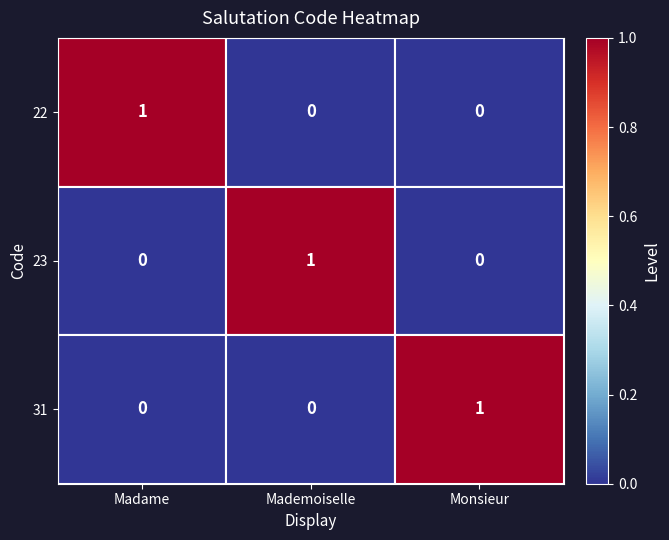

At how many categories does at least one series exceed 0?

3